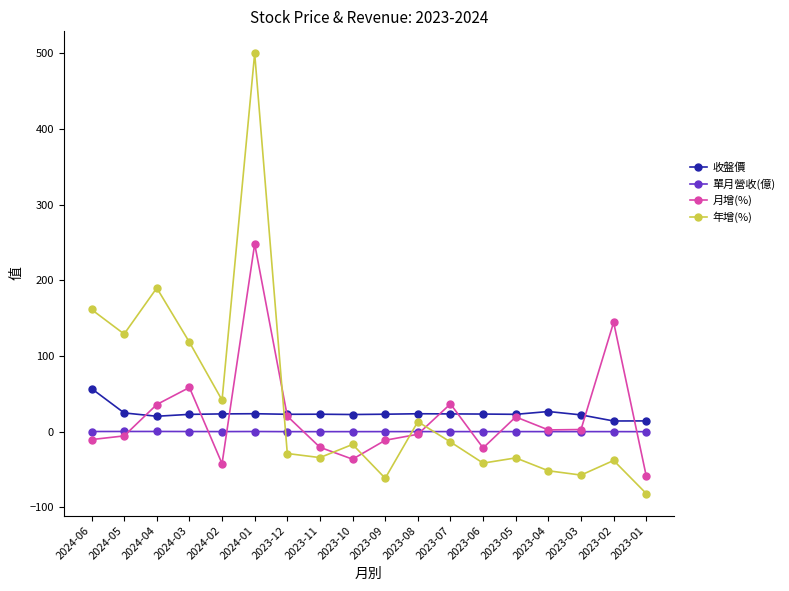

True or false: 單月營收(億) and 年增(%) cross at least once.

True